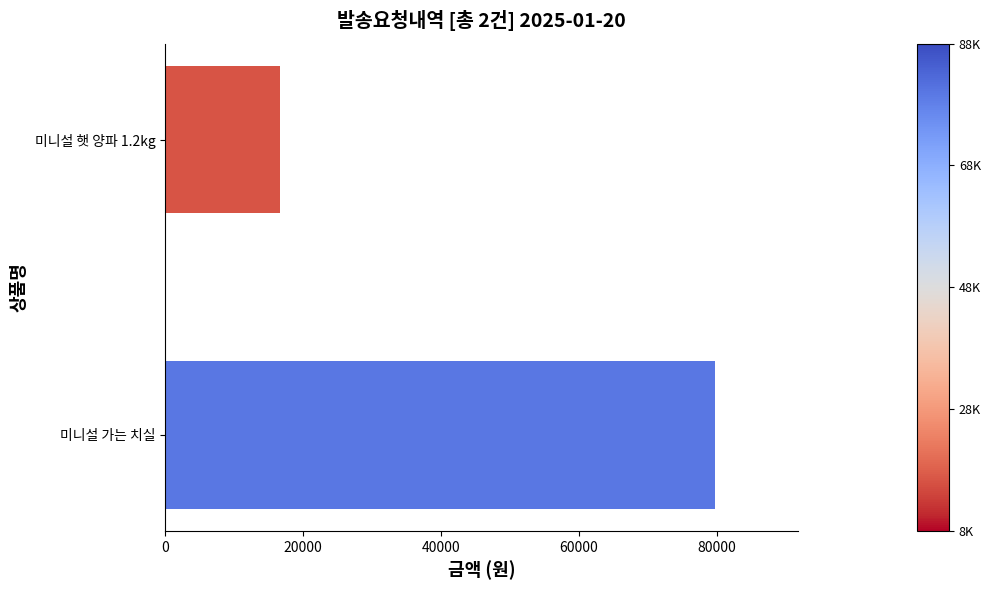

How many distinct data groups are displayed?

1